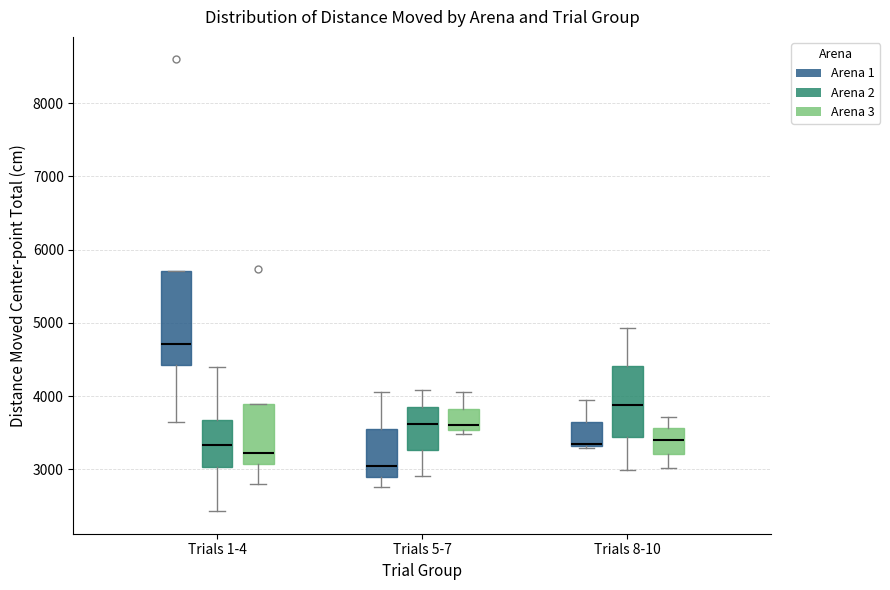

Which box has the highest median line?

Trials 1-4 (Arena 1)